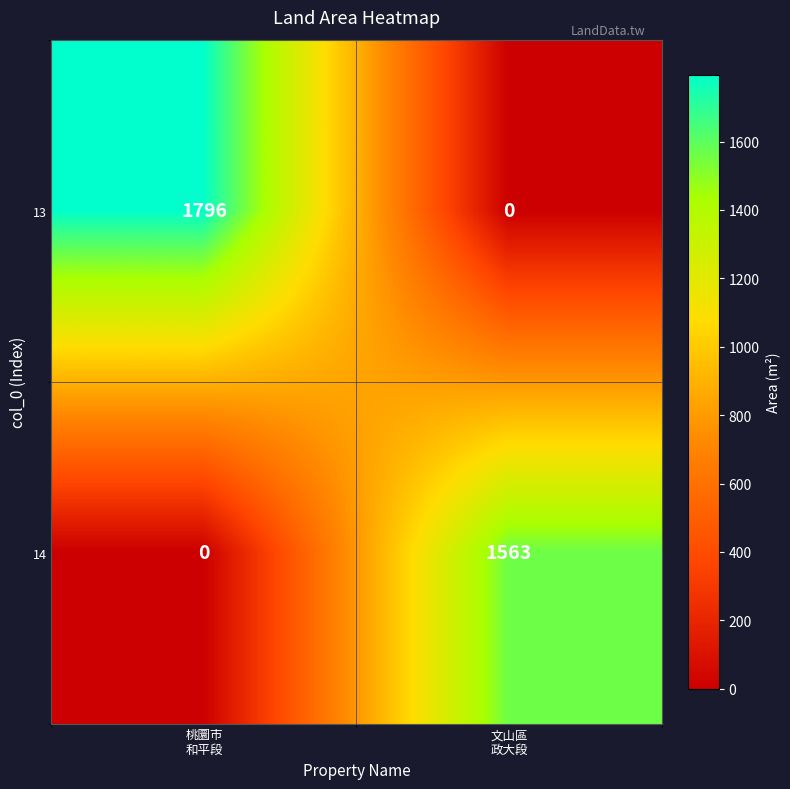

What is the difference between the maximum and minimum values in the 13 series?

1796